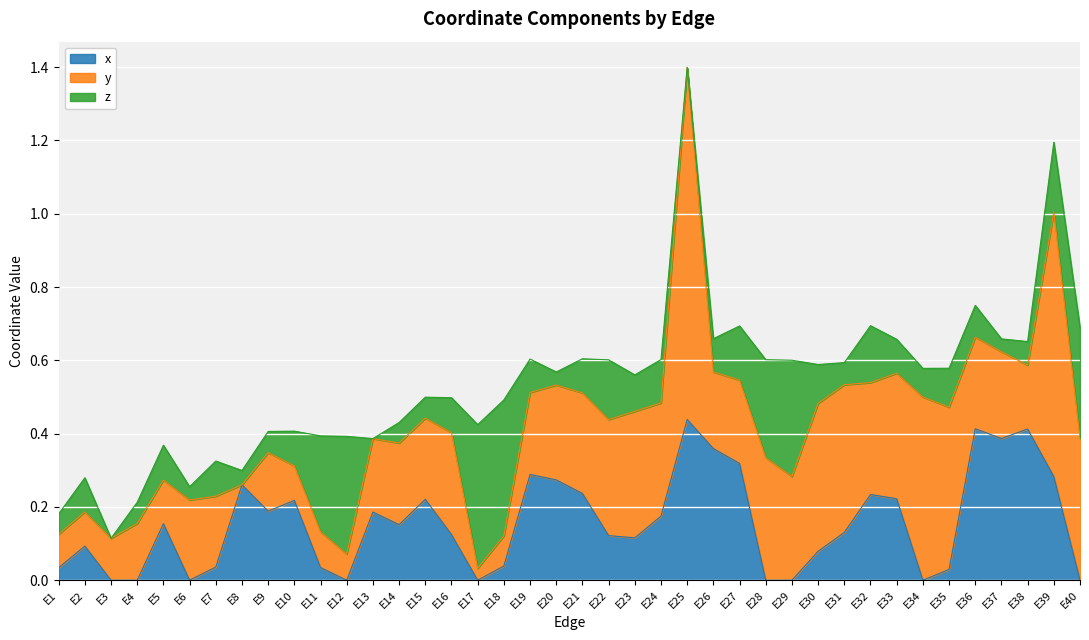

List the labels in order of x value, largest first.

E25, E36, E38, E37, E26, E27, E19, E39, E20, E8, E21, E32, E33, E15, E10, E9, E13, E24, E5, E14, E31, E16, E22, E23, E2, E30, E18, E7, E11, E1, E35, E3, E4, E6, E12, E17, E28, E29, E34, E40